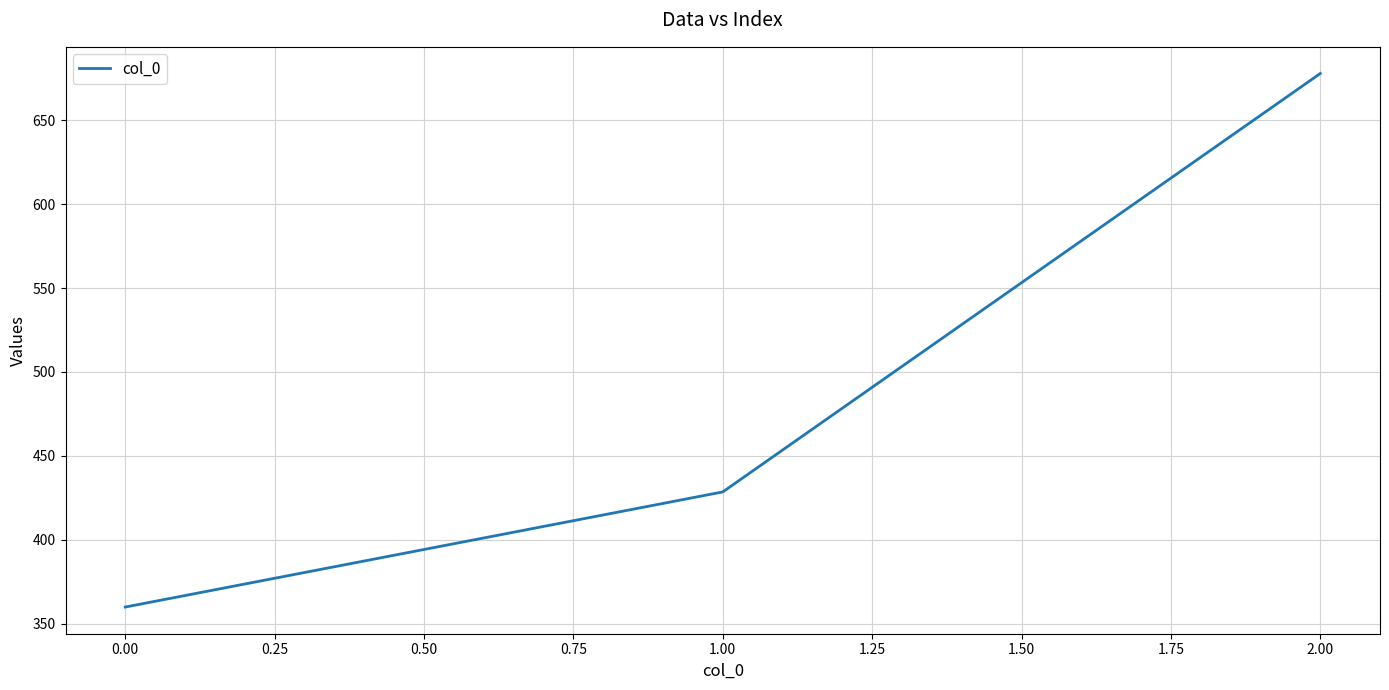

What is the difference between the values at 0.00 and 1.00?

68.6